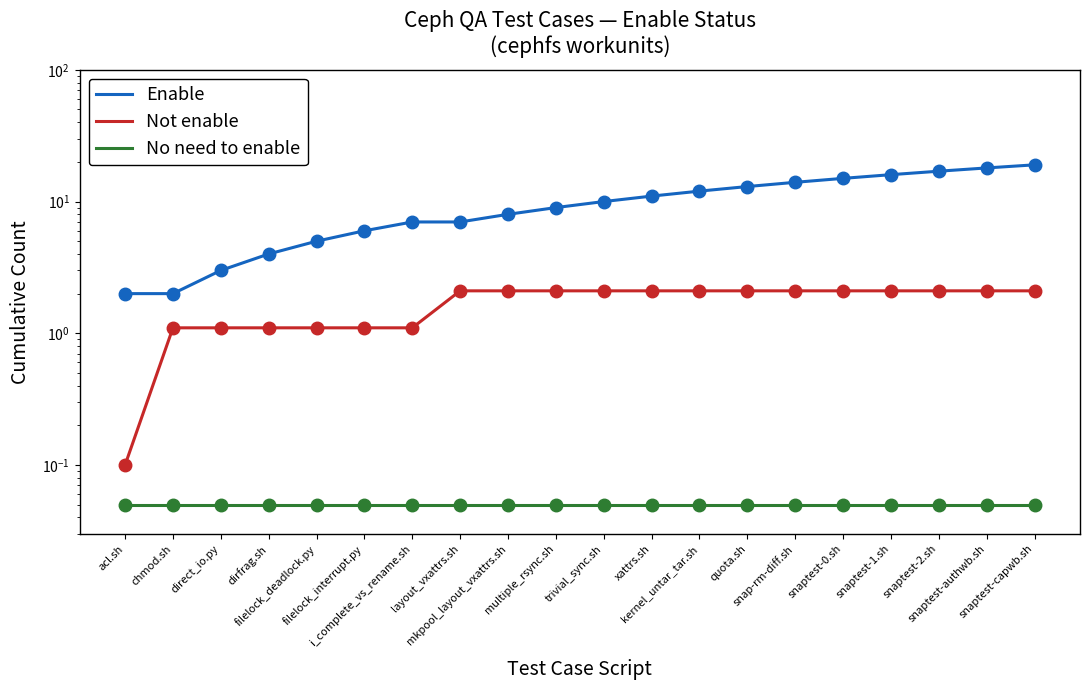

True or false: Enable and No need to enable intersect in this chart.

False